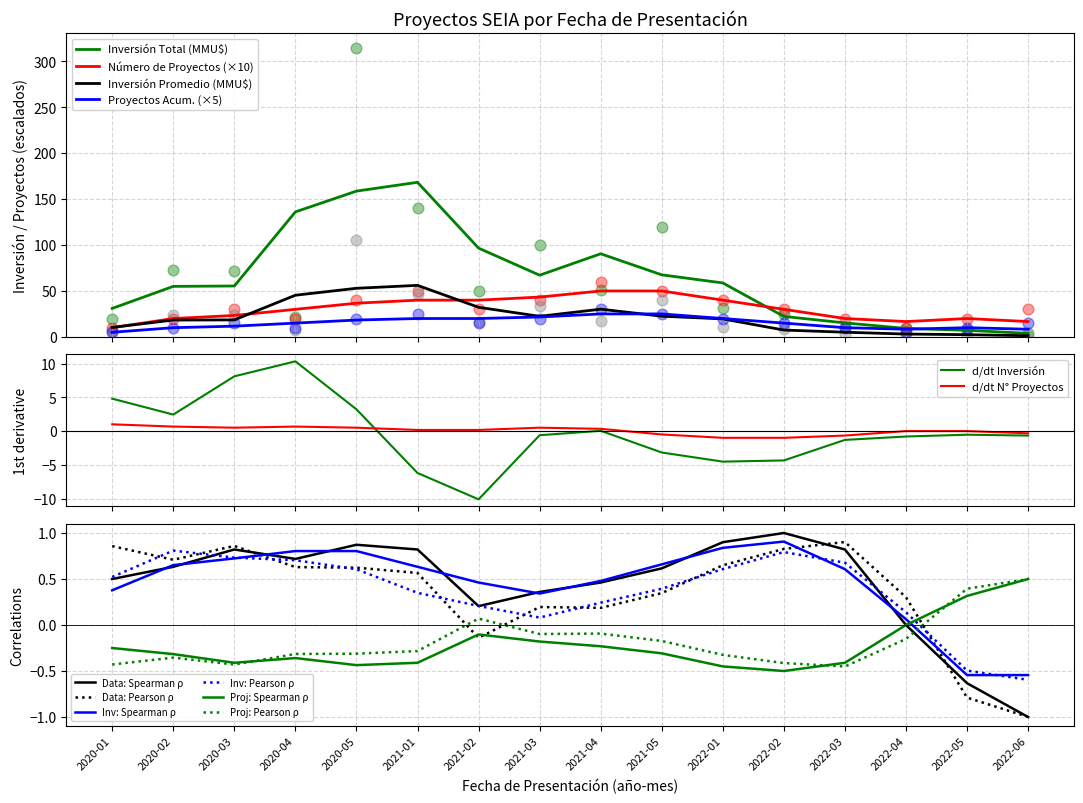

Is the value of Inversión Total (MMU$) at 2022-01 greater than the value of Número de Proyectos at 2020-05?

No